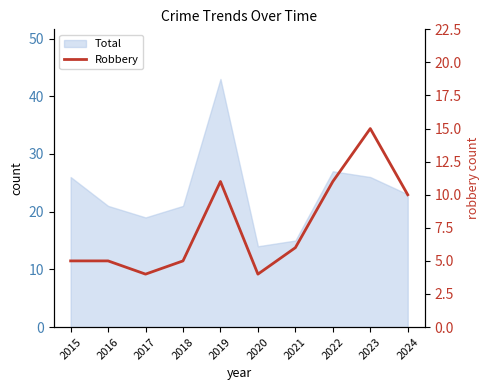

What is the sum of the values at 2021 and 2020?

10